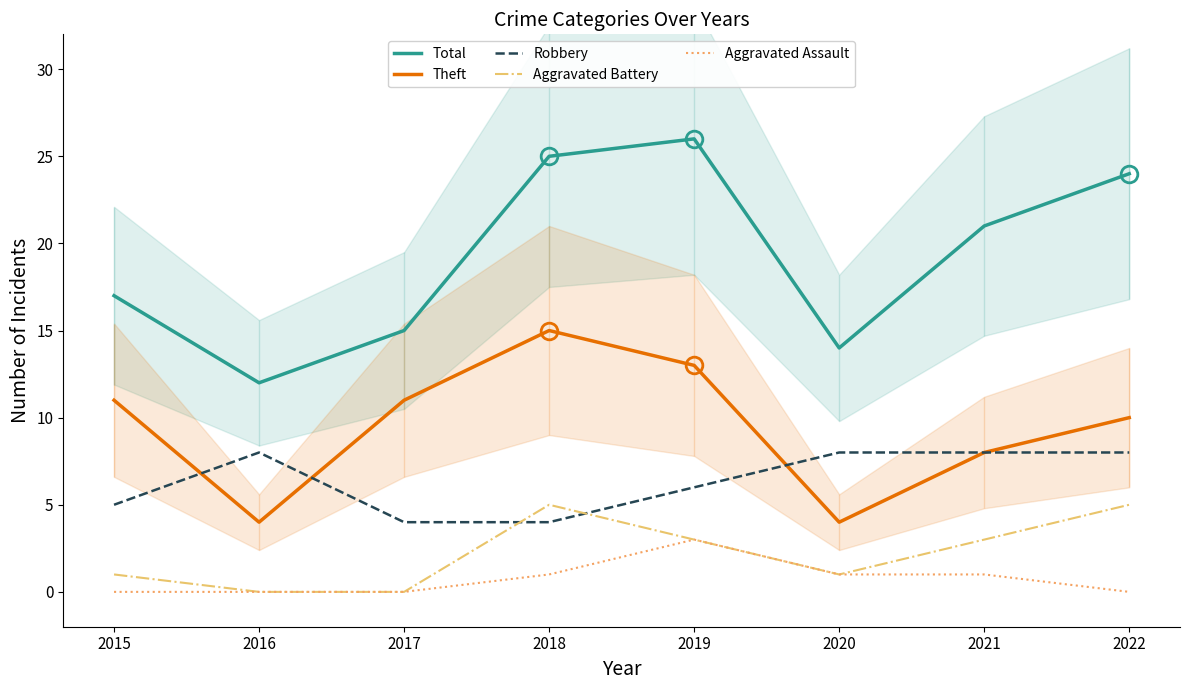

True or false: Total and Robbery cross at least once.

False